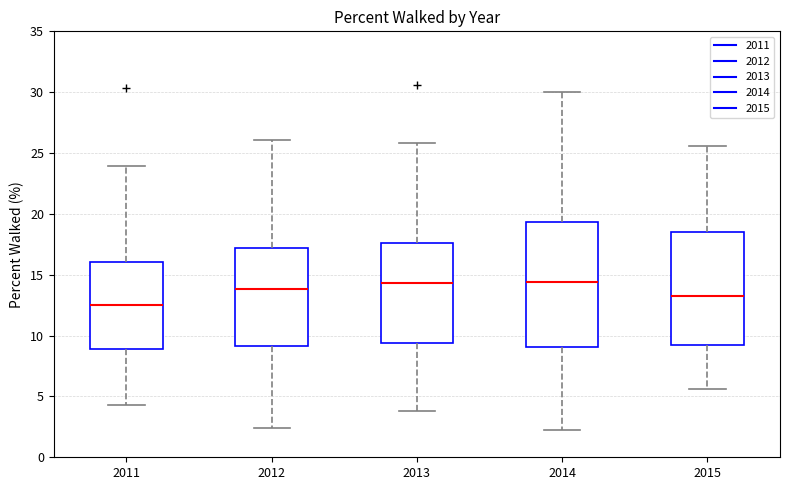

Reading left to right, read every box against the y-axis: the position of its median line, the range the box covers, and the ends of its whiskers. The values are not printed on the chart, so give them approximately, as read against the axis.

2011: median 12.5, box 9.0 to 16.0, whiskers 4.5 to 24.0
2012: median 14.0, box 9.0 to 17.0, whiskers 2.5 to 26.0
2013: median 14.5, box 9.5 to 17.5, whiskers 4.0 to 26.0
2014: median 14.5, box 9.0 to 19.5, whiskers 2.0 to 30.0
2015: median 13.0, box 9.0 to 18.5, whiskers 5.5 to 25.5